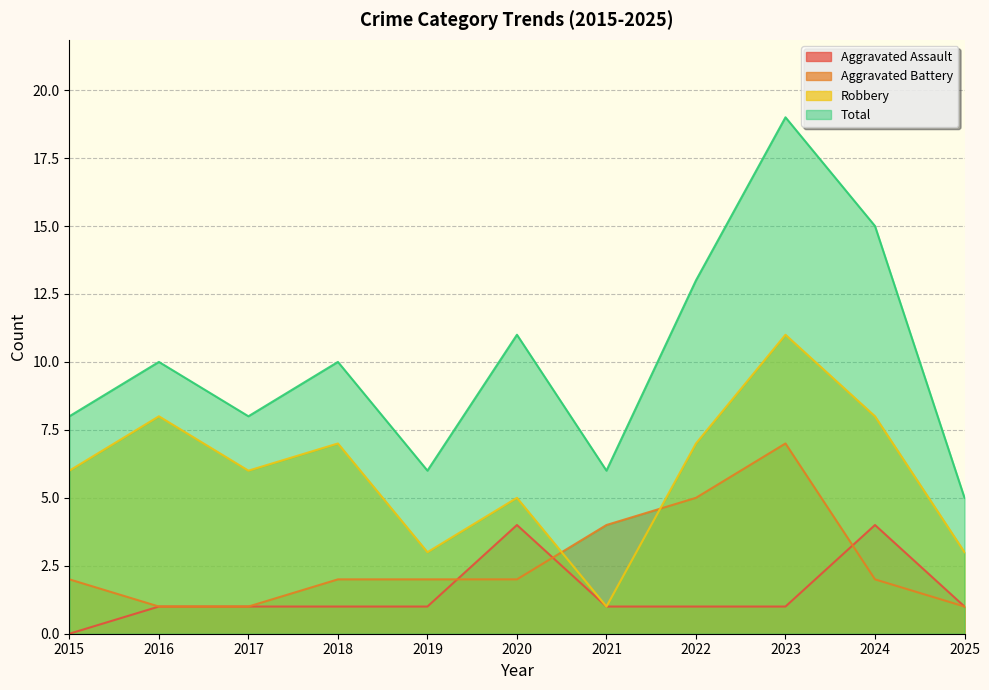

What is the minimum value for Total?

5